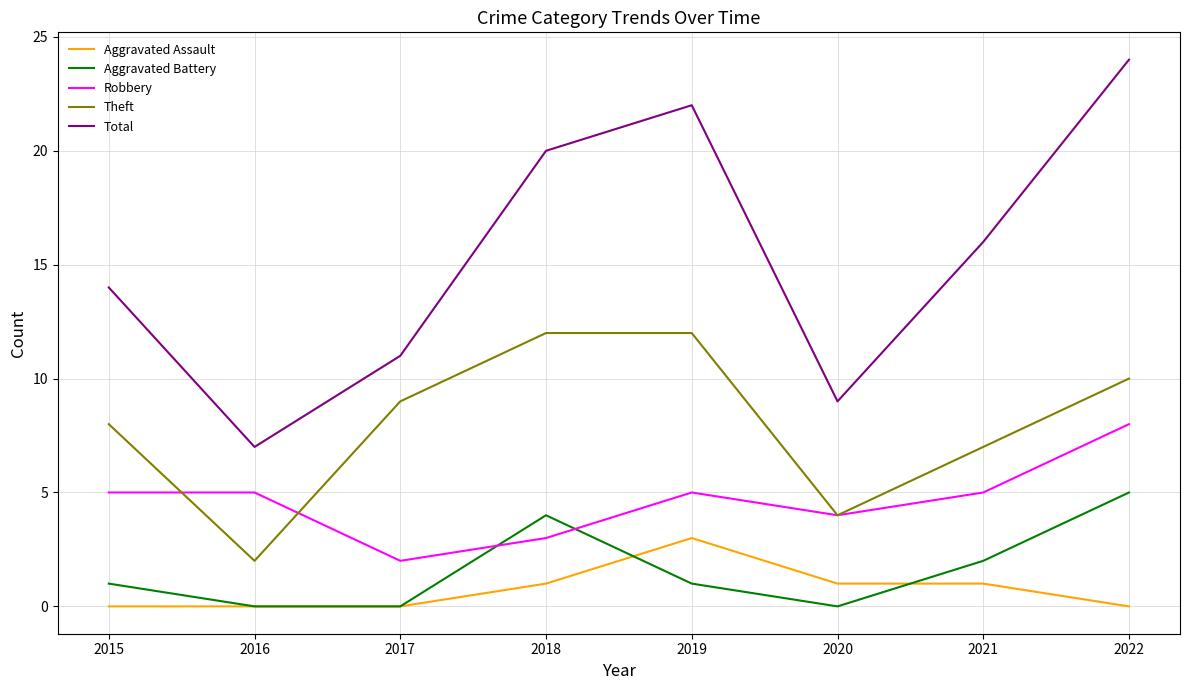

True or false: Aggravated Assault and Theft intersect in this chart.

False